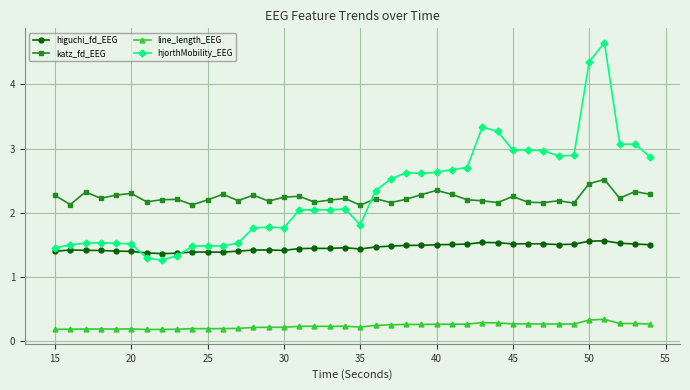

Does the chart display data point markers on the line(s)?

Yes